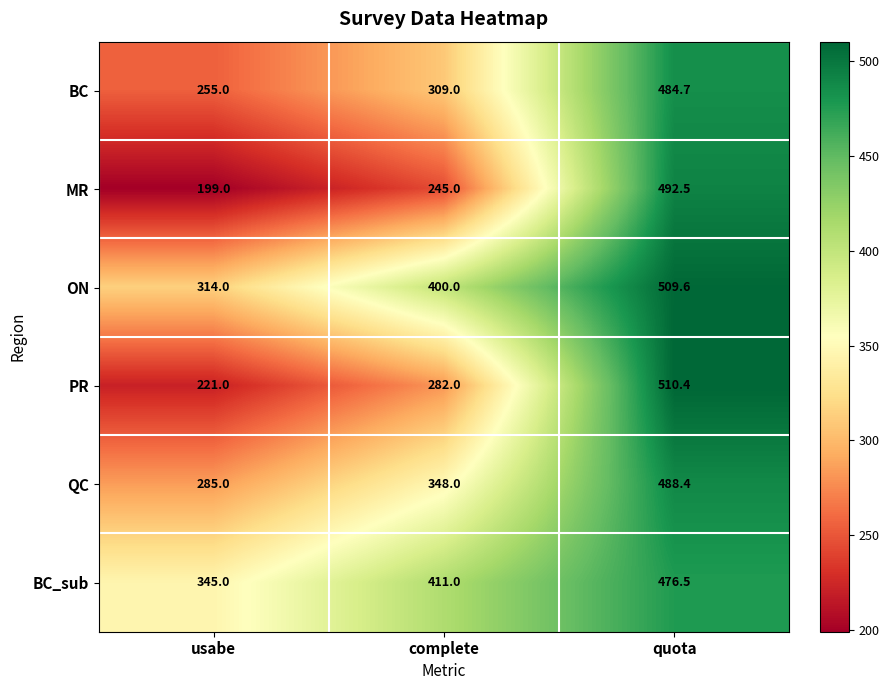

The value of QC at complete is 348.0. True or false?

True